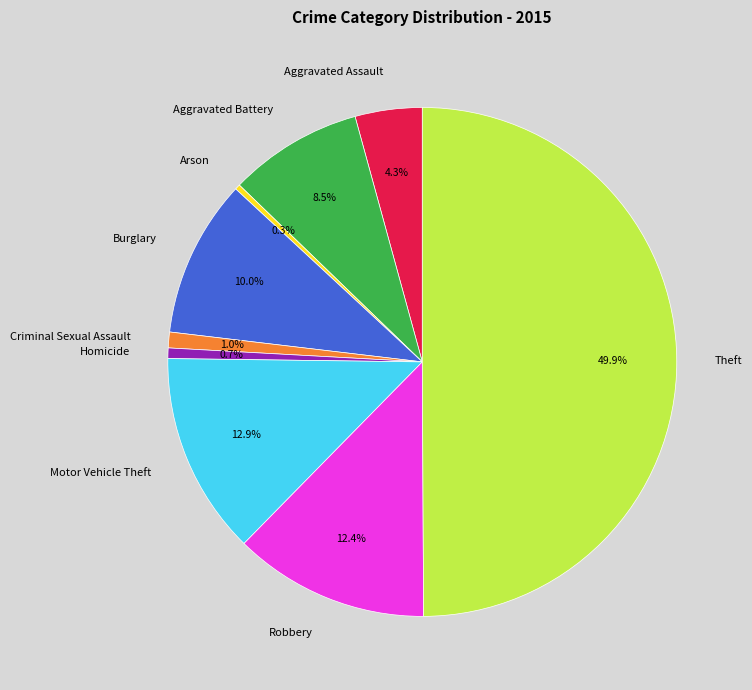

To the nearest percent, what is the difference between the Robbery and Burglary slice percentages?

2%